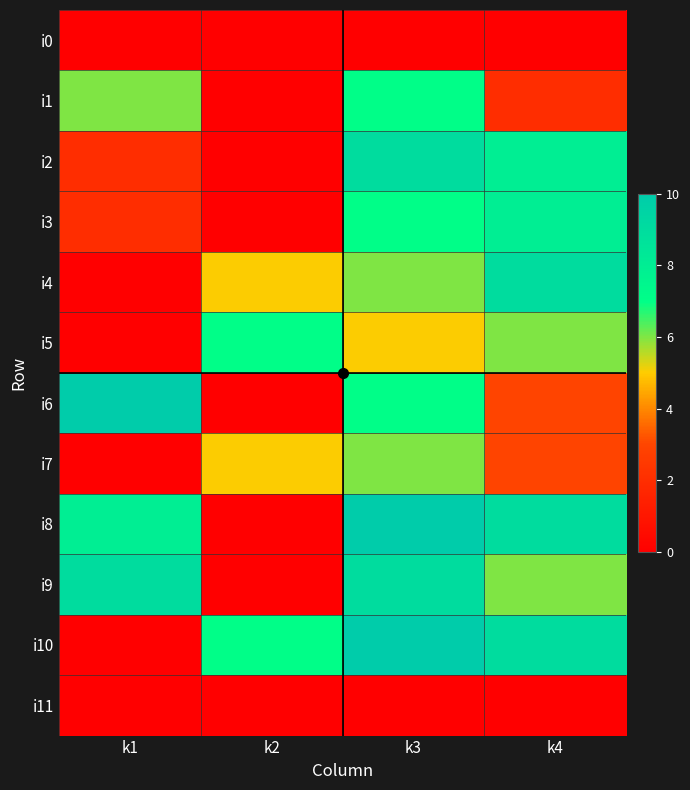

Reading left to right, list all the values displayed in this chart.

i0: k1=0	k2=0	k3=0	k4=0
i1: k1=6	k2=0	k3=7	k4=2
i2: k1=2	k2=0	k3=9	k4=8
i3: k1=2	k2=0	k3=7	k4=8
i4: k1=0	k2=5	k3=6	k4=9
i5: k1=0	k2=7	k3=5	k4=6
i6: k1=10	k2=0	k3=7	k4=3
i7: k1=0	k2=5	k3=6	k4=3
i8: k1=8	k2=0	k3=10	k4=9
i9: k1=9	k2=0	k3=9	k4=6
i10: k1=0	k2=7	k3=10	k4=9
i11: k1=0	k2=0	k3=0	k4=0